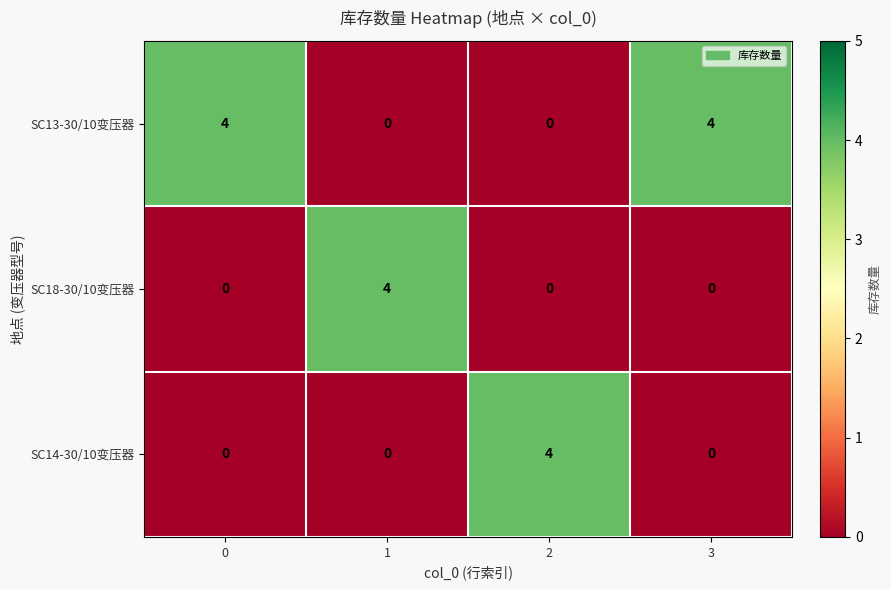

What is the difference between the SC18-30/10变压器 values at 0 and 1?

4